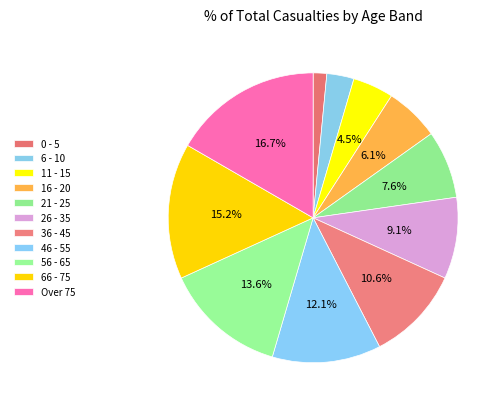

To the nearest percent, what percentage of the pie is 0 - 5?

2%